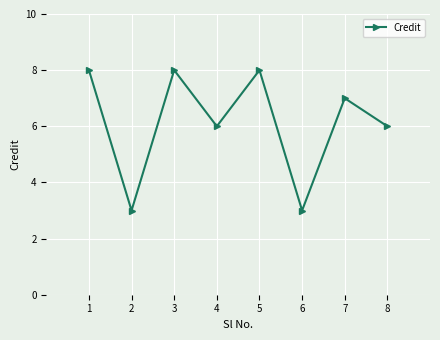

The chart shows a value of 3 at 5. True or false?

False